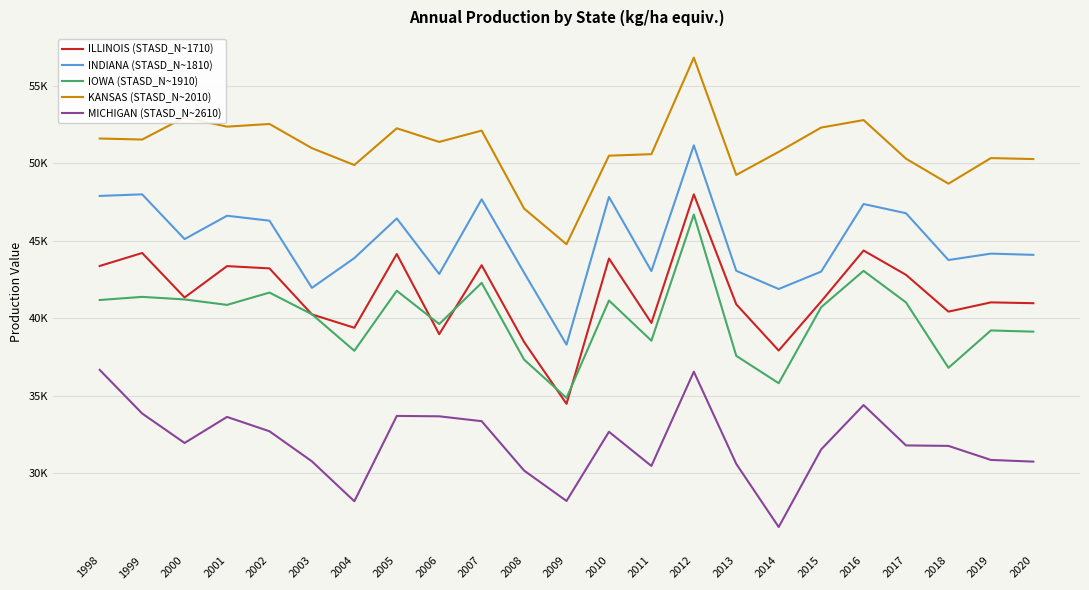

What are all the series names shown in the legend?

ILLINOIS (STASD_N~1710), INDIANA (STASD_N~1810), IOWA (STASD_N~1910), KANSAS (STASD_N~2010), MICHIGAN (STASD_N~2610)